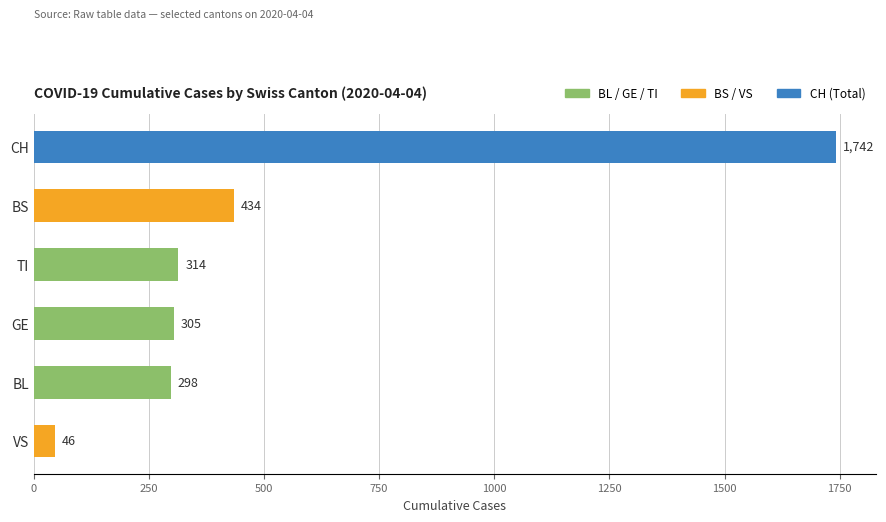

Reading bottom to top, extract all data points from this chart.

VS=46	BL=298	GE=305	TI=314	BS=434	CH=1742